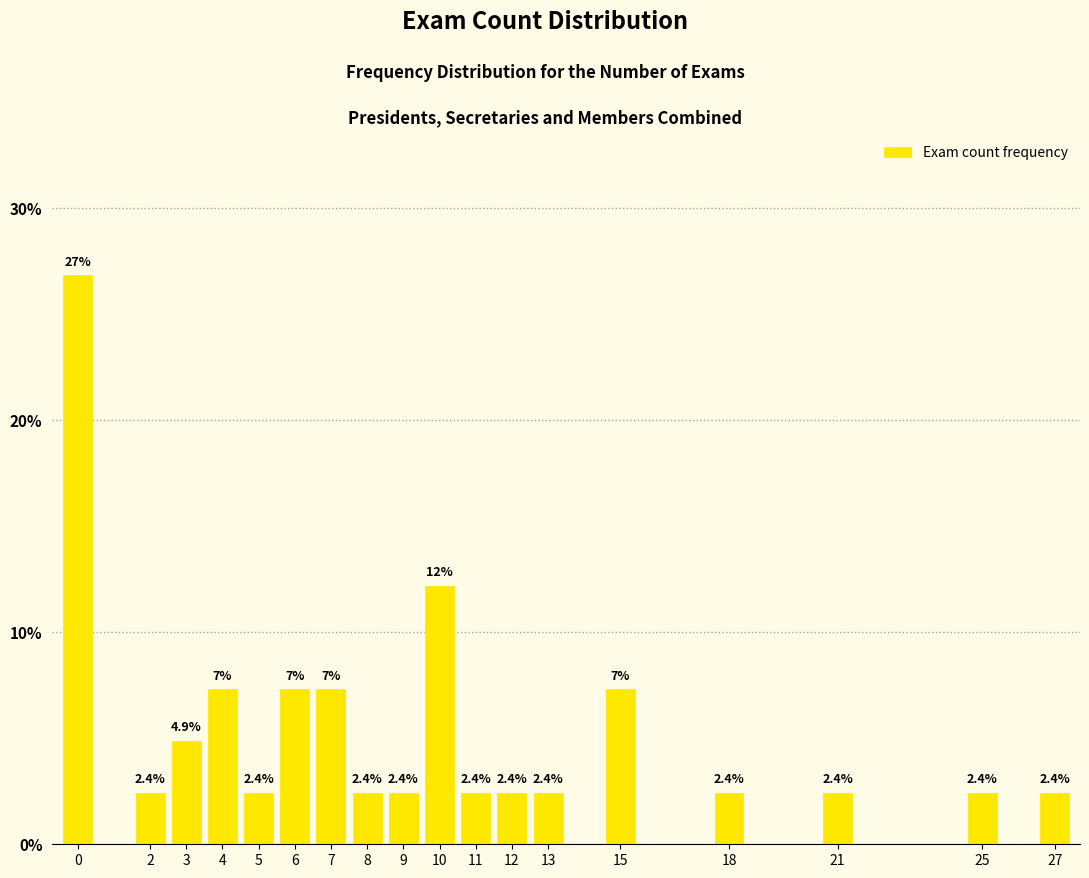

Reading right to left, transcribe all the data shown in this chart.

27=2.4	25=2.4	21=2.4	18=2.4	15=7.3	13=2.4	12=2.4	11=2.4	10=12.2	9=2.4	8=2.4	7=7.3	6=7.3	5=2.4	4=7.3	3=4.9	2=2.4	0=26.8